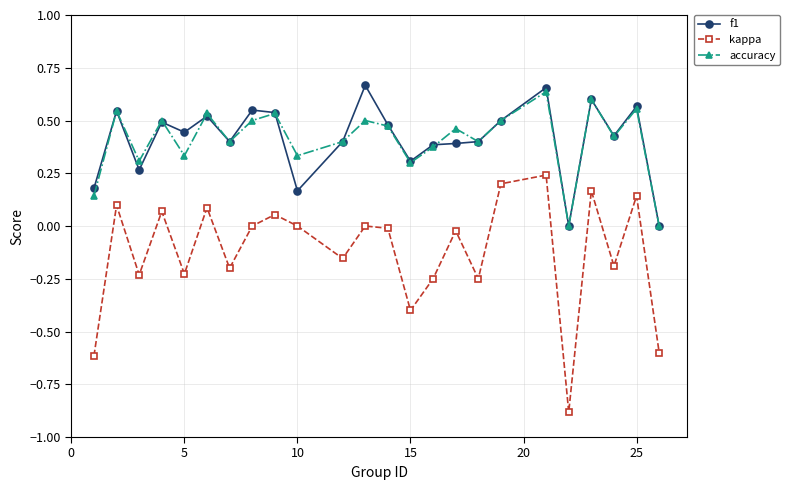

True or false: kappa and accuracy cross at least once.

False